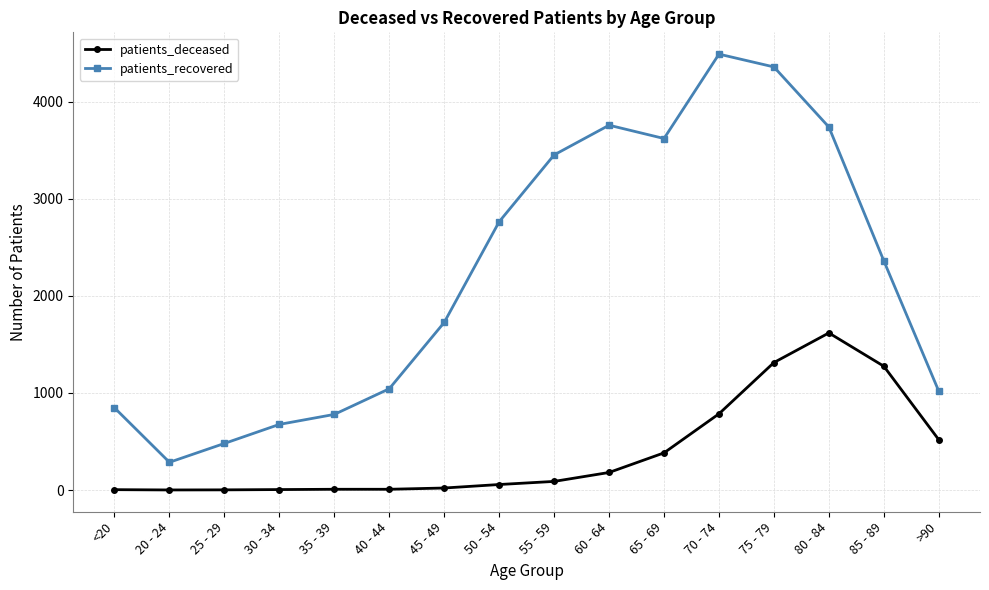

What is the maximum value for patients_recovered?

4489